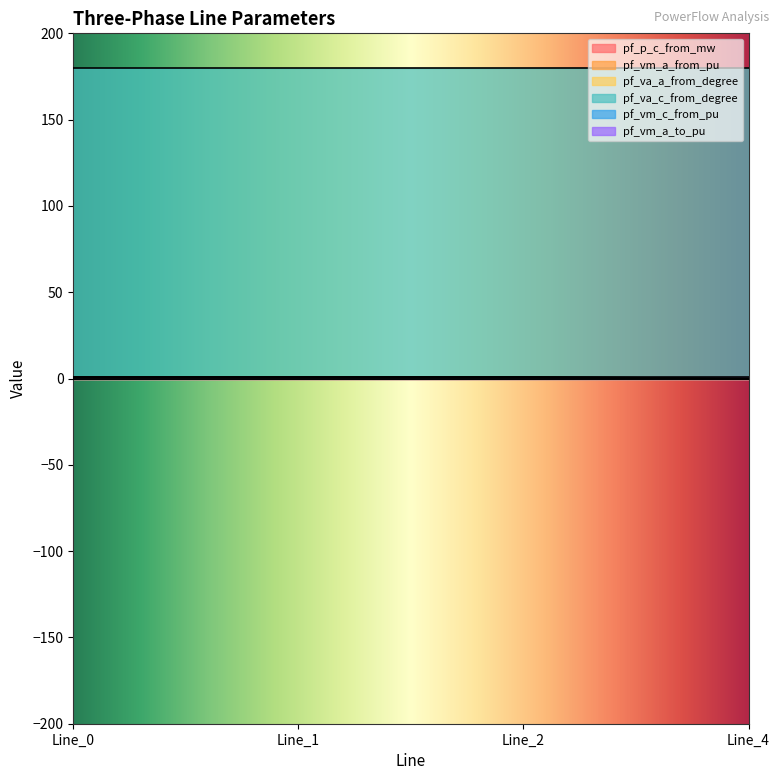

At which label does pf_va_c_from_degree reach its peak?

Line_0